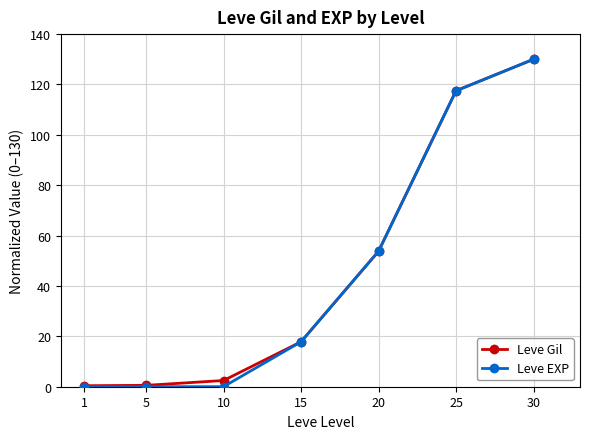

What is the value of the Leve EXP point at the 7th from the left?

130.0